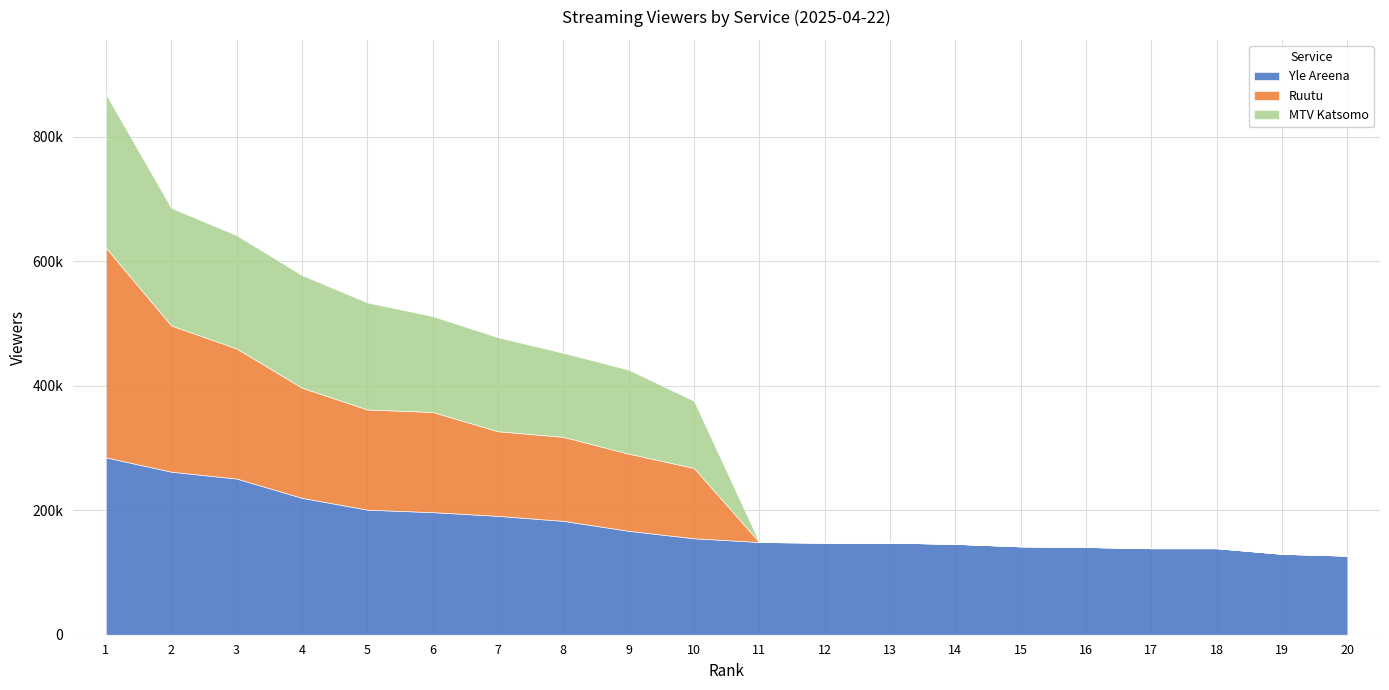

At how many categories does at least one series exceed 205987?

4